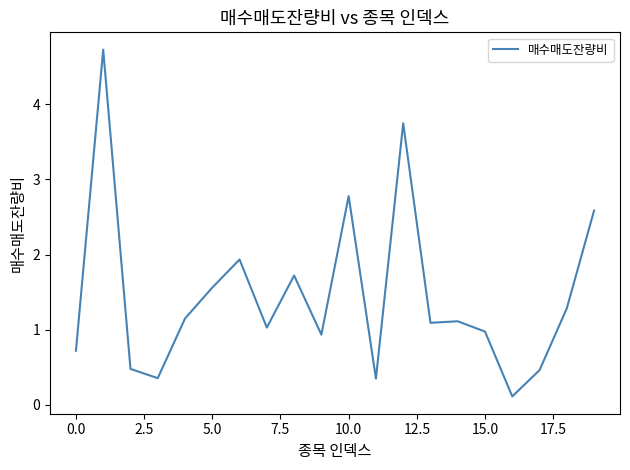

What is the difference between the maximum and minimum values?

4.6